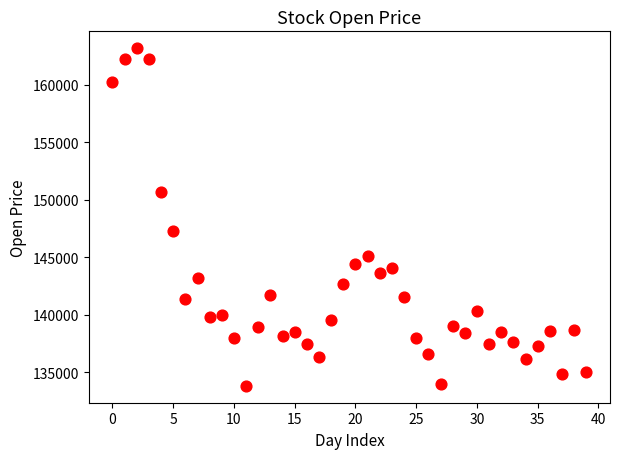

What is the range of Y values (max minus min)?

29400